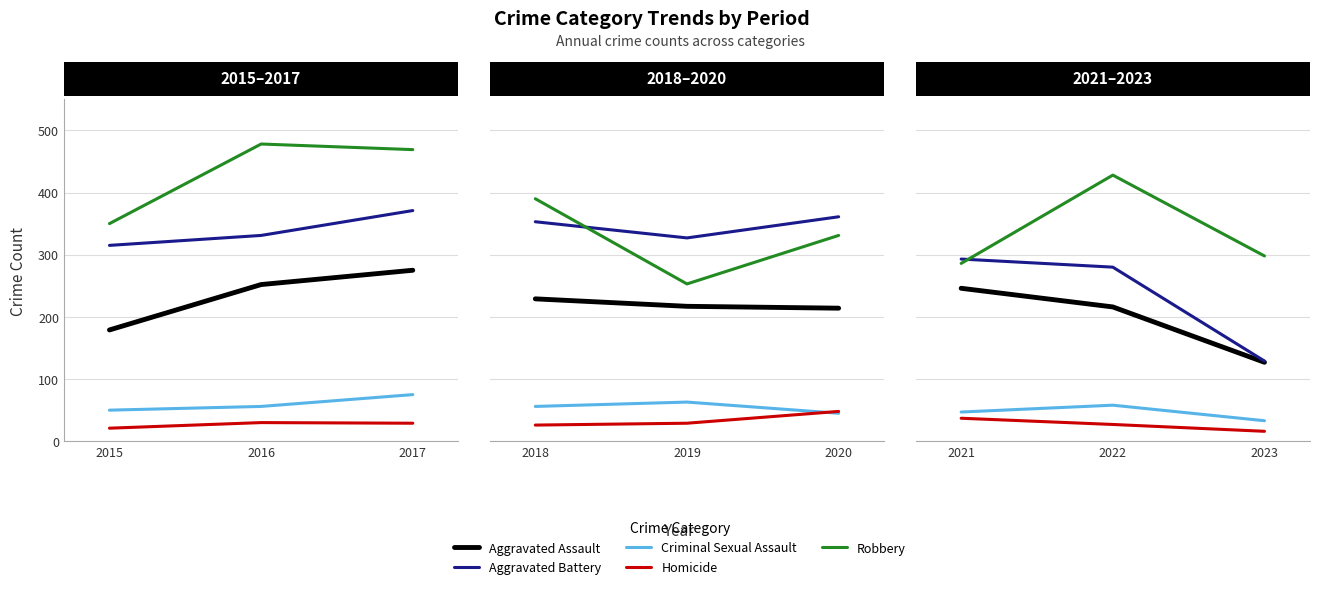

What are all the series names shown in the legend?

Aggravated Assault, Aggravated Battery, Criminal Sexual Assault, Homicide, Robbery